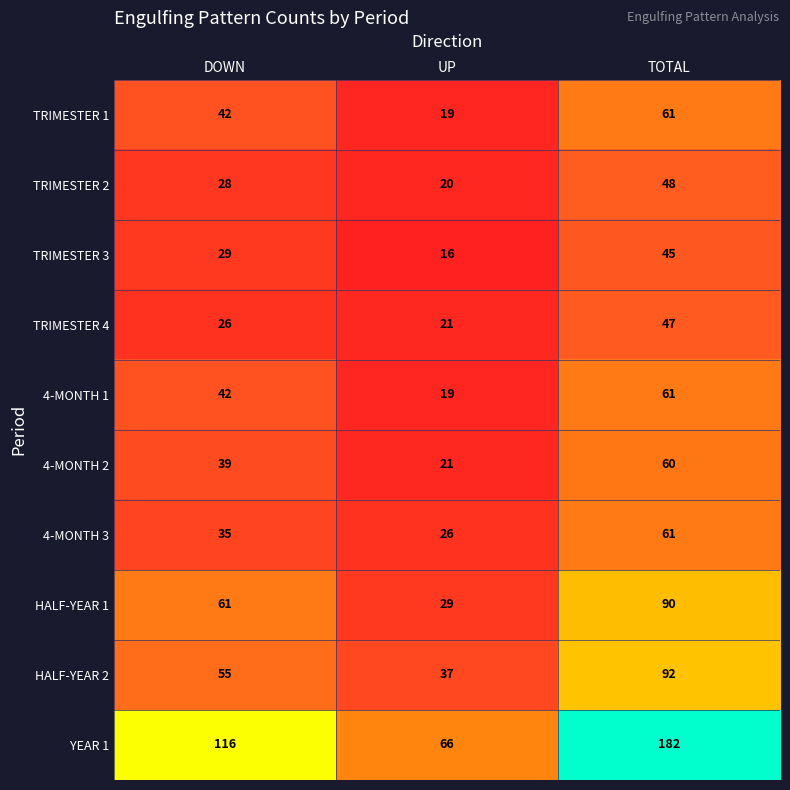

Which series has the largest range (max minus min)?

YEAR 1